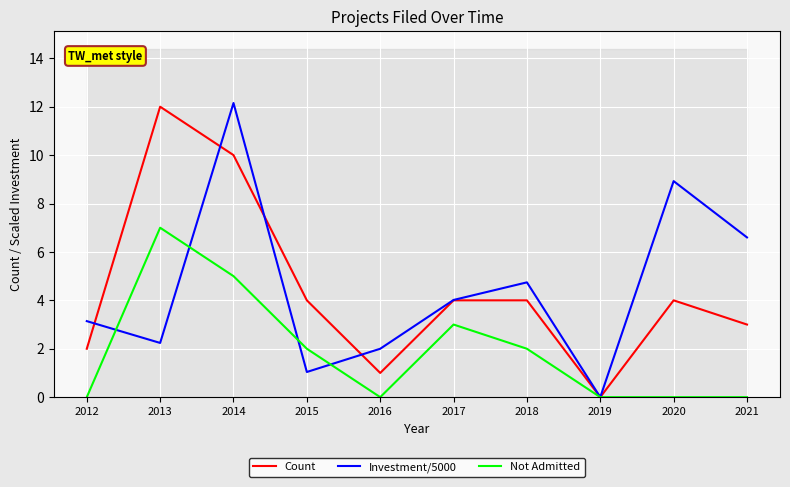

Does the chart display data point markers on the line(s)?

No